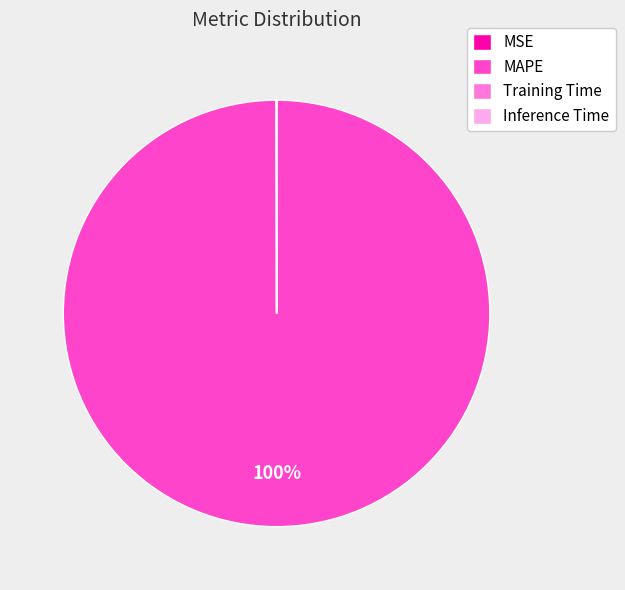

Is there any slice that represents more than half of the pie?

Yes